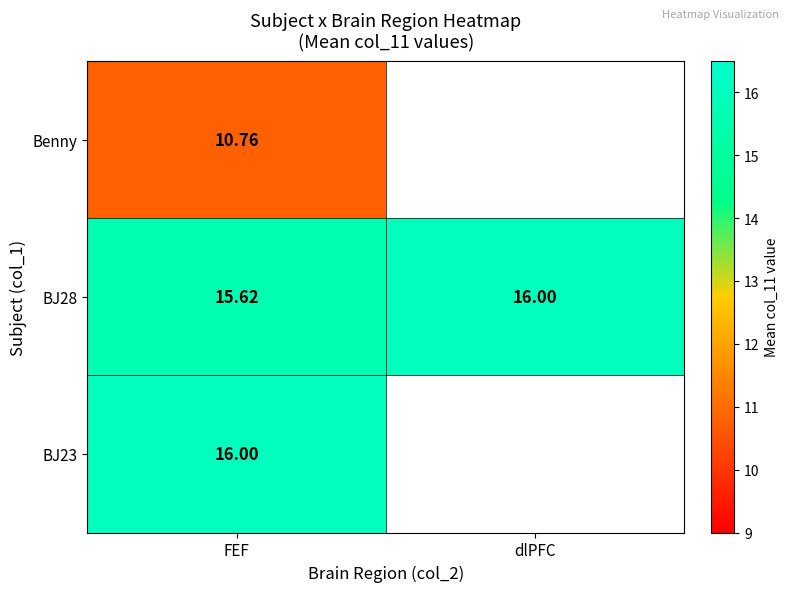

Is it true that Benny equals 10.8 at FEF?

True